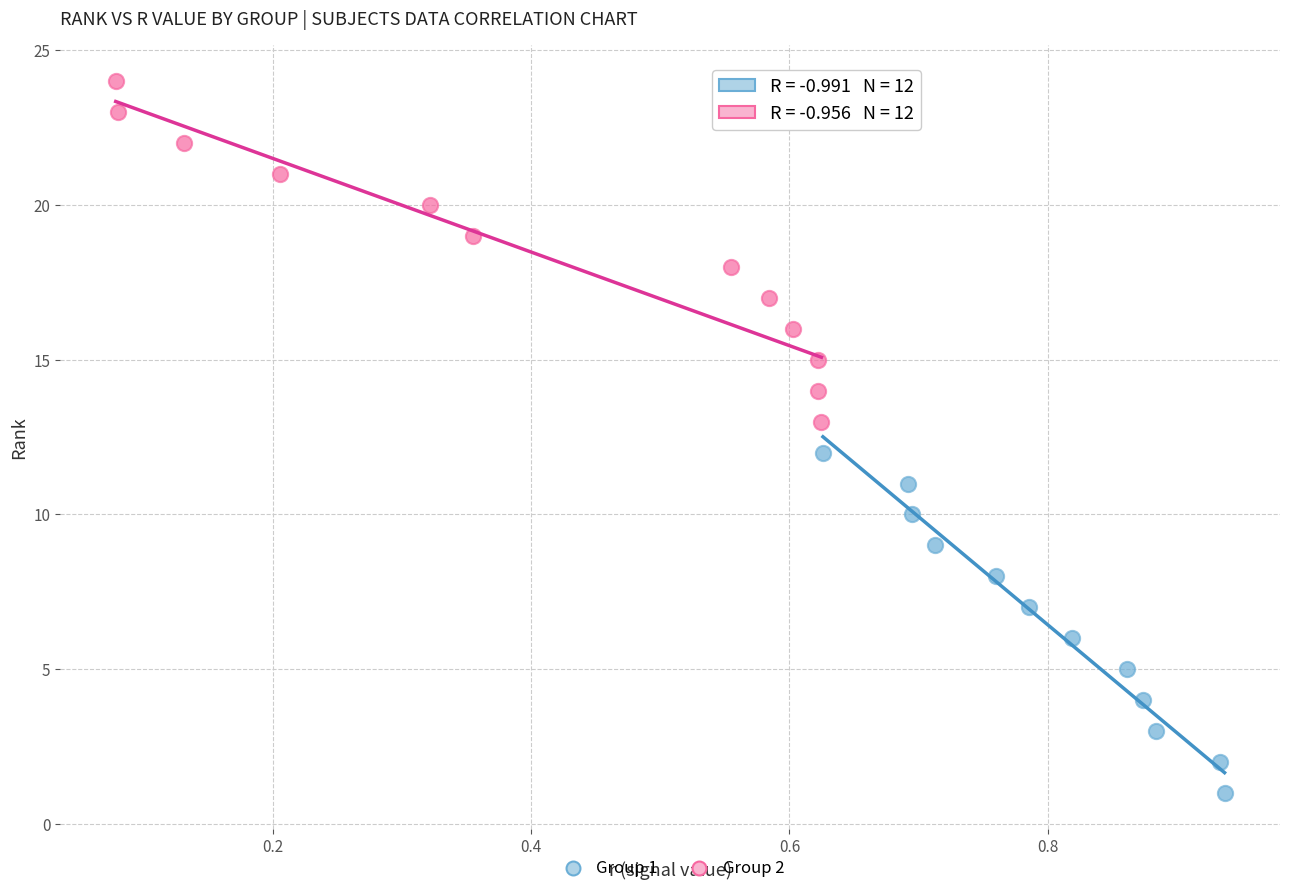

Which series contains the highest Y value?

Group 2